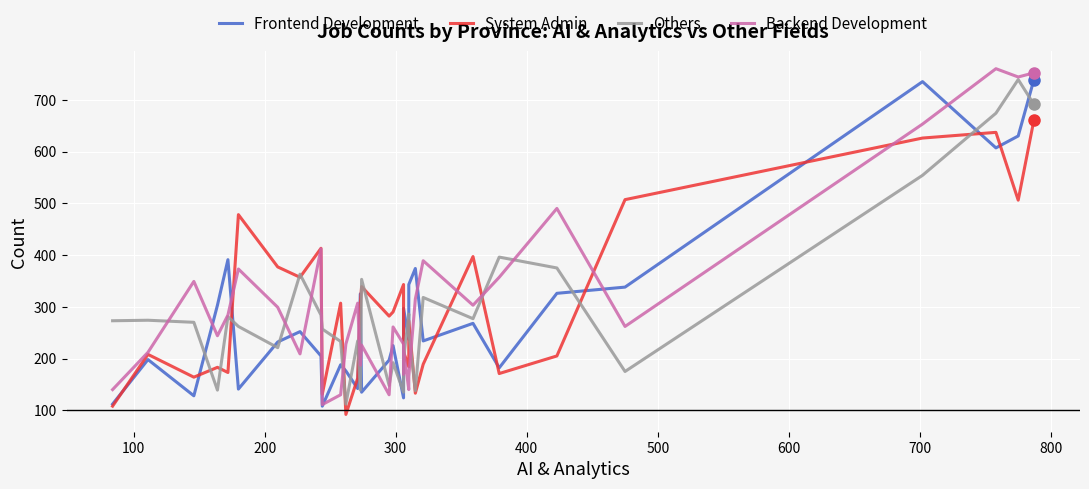

The value of Frontend Development at 600 is 70. True or false?

False